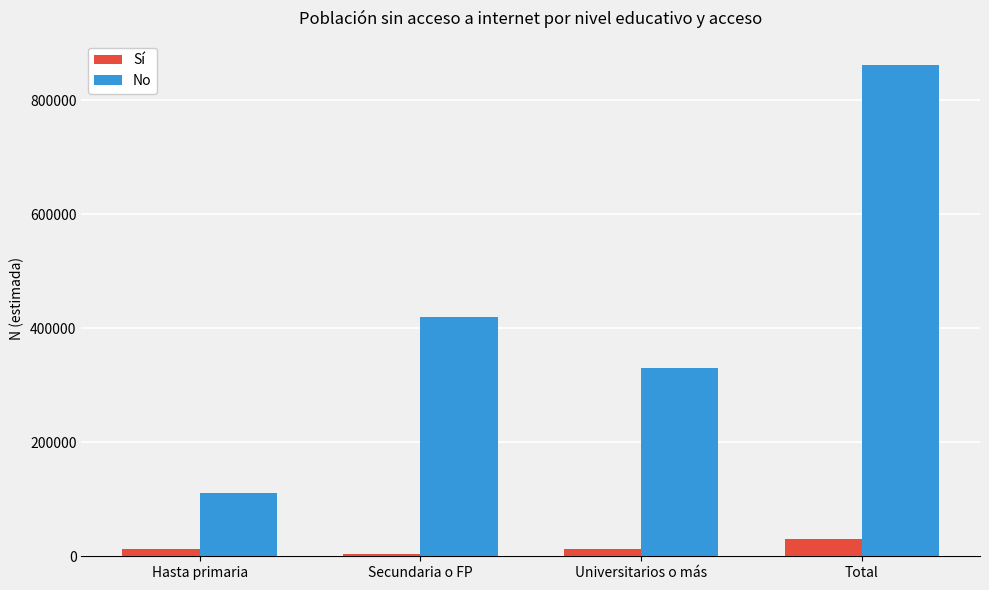

Rank the series by their maximum value, from highest to lowest.

No, Sí